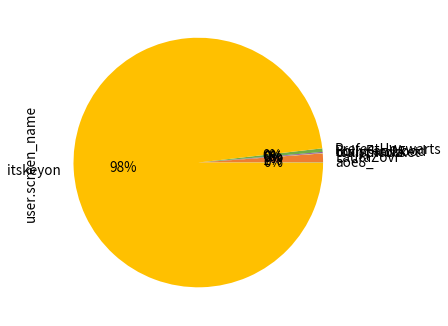

True or false: LauraZovi accounts for 1% of the total.

True